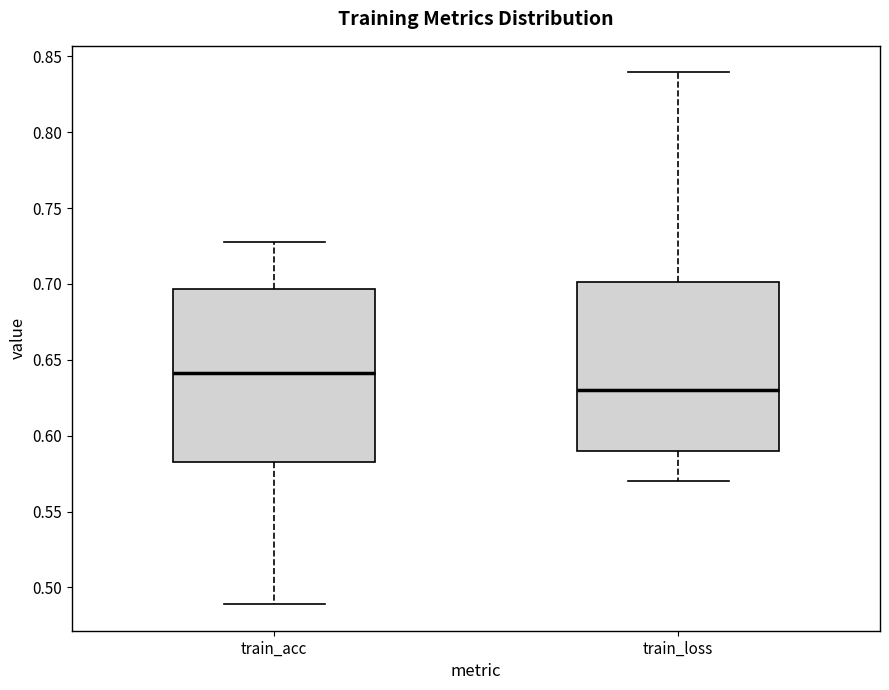

Reading left to right, transcribe this box plot: for each box, give where its median line is, the range the box spans, and where its two whiskers end, as read against the y-axis. The values are not printed on the chart, so give them approximately, as read against the axis.

train_acc: median 0.640, box 0.585 to 0.695, whiskers 0.490 to 0.730
train_loss: median 0.630, box 0.590 to 0.700, whiskers 0.570 to 0.840